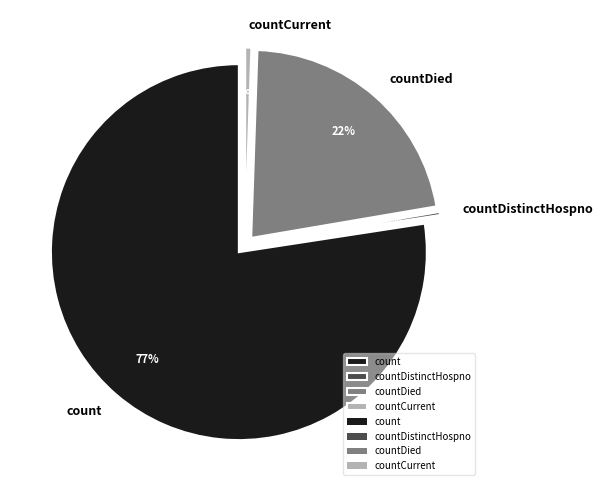

What is the largest slice in the pie chart?

count